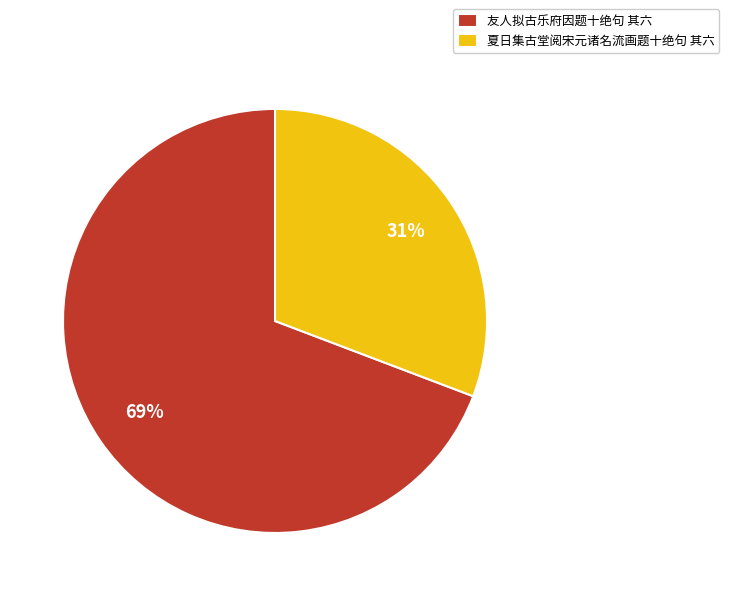

True or false: 友人拟古乐府因题十绝句 其六 accounts for 69% of the total.

True